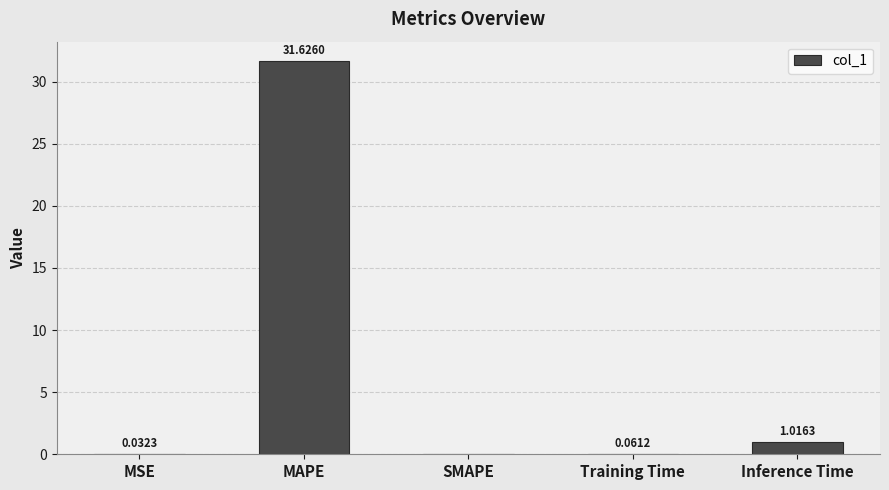

Which label corresponds to the largest value in the chart?

MAPE